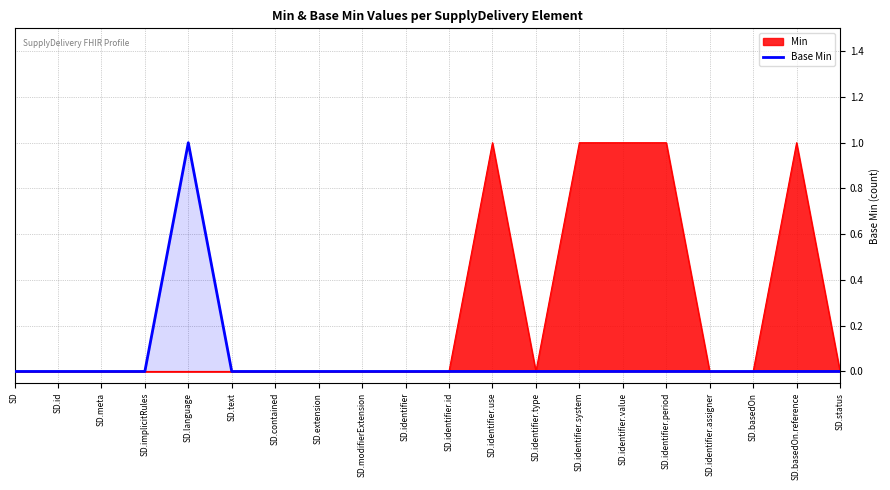

True or false: the data shows 0 at SD.identifier.assigner.

False